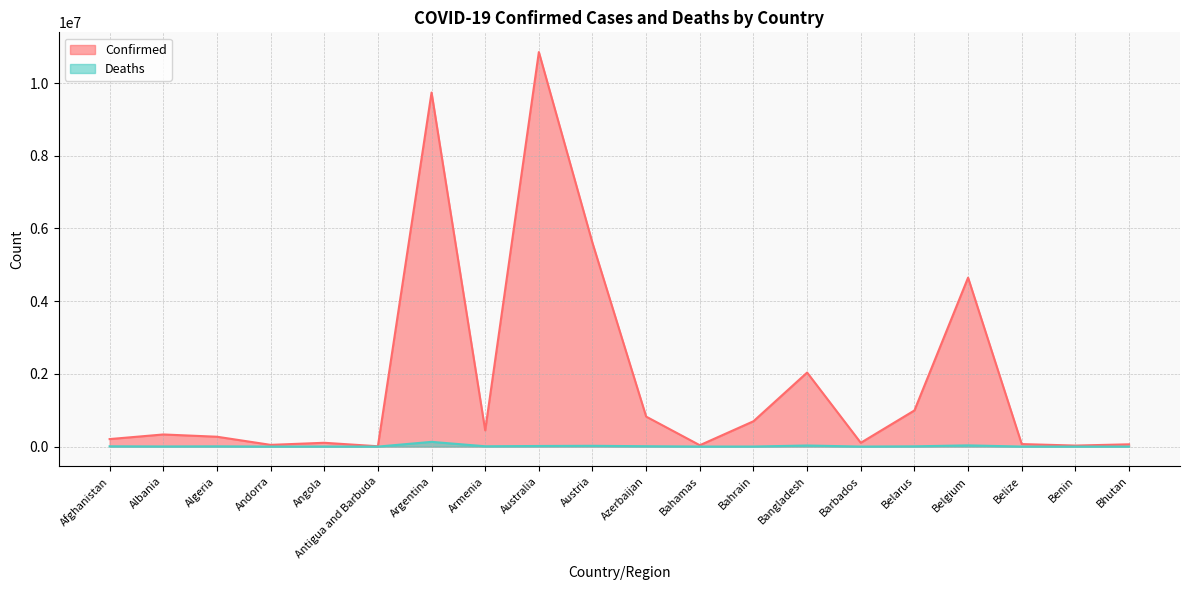

Where is the first local minimum for Confirmed?

Andorra